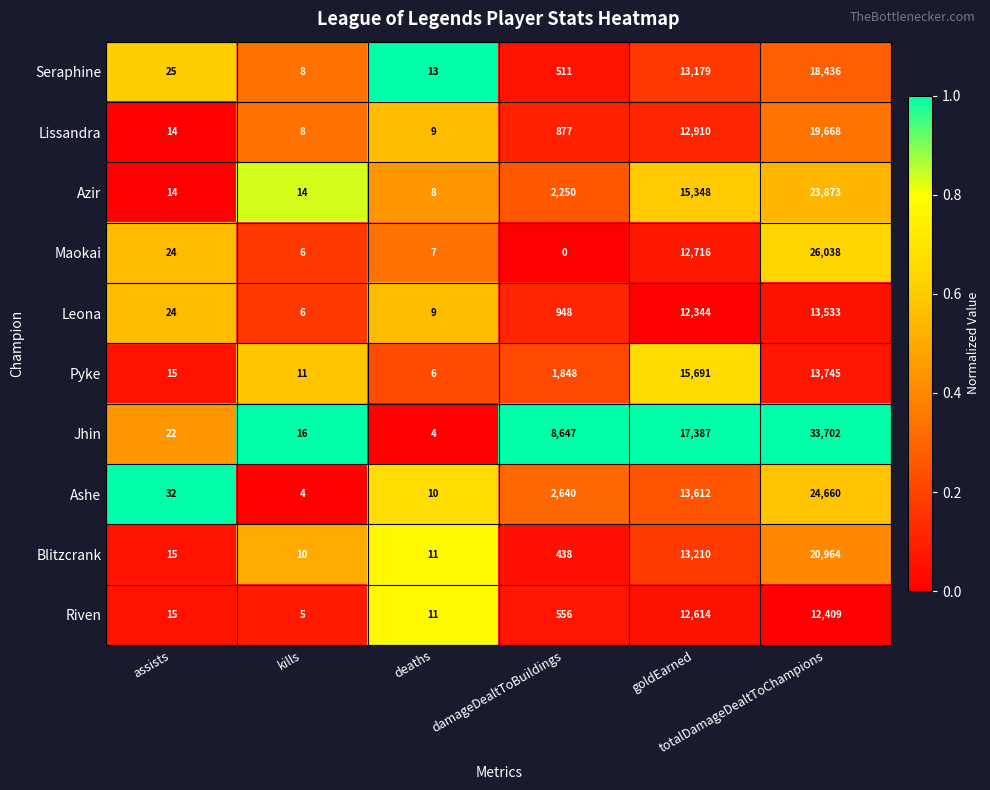

At which category is the sum across all series the highest?

totalDamageDealtToChampions